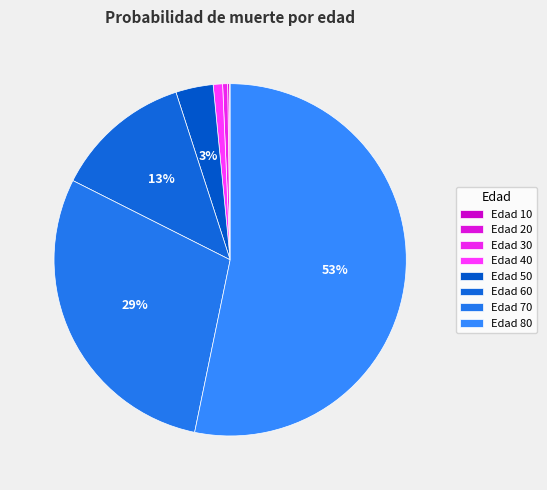

How many slices are in this pie chart?

8